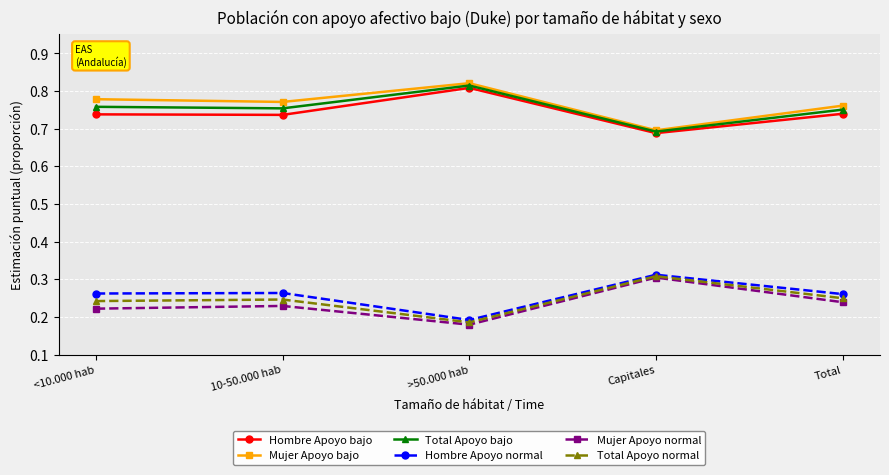

Is this an area chart (filled region under the line)?

No